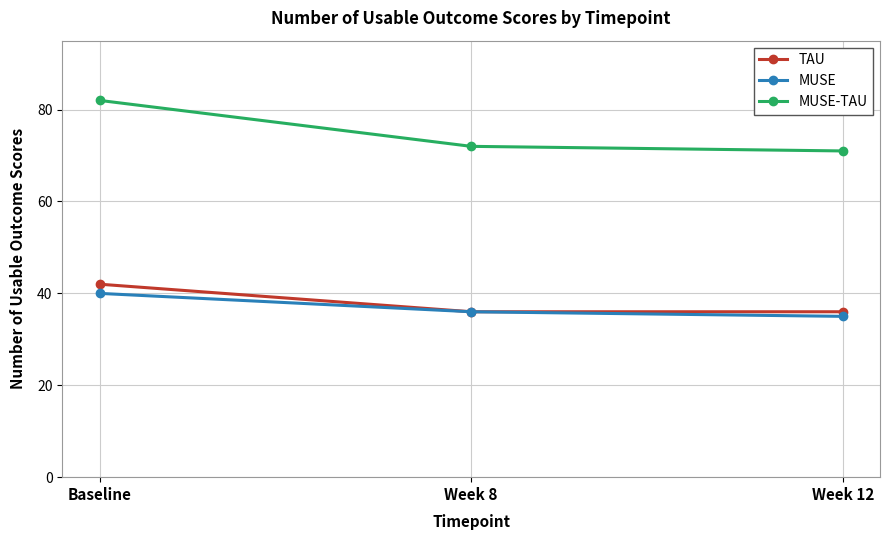

What is the difference between the highest and lowest values at Week 8?

36